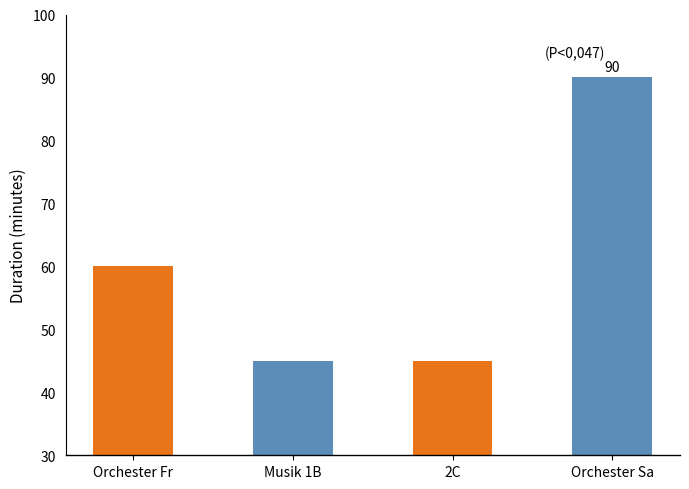

Where is the data nearest to the value 67?

Orchester Fr